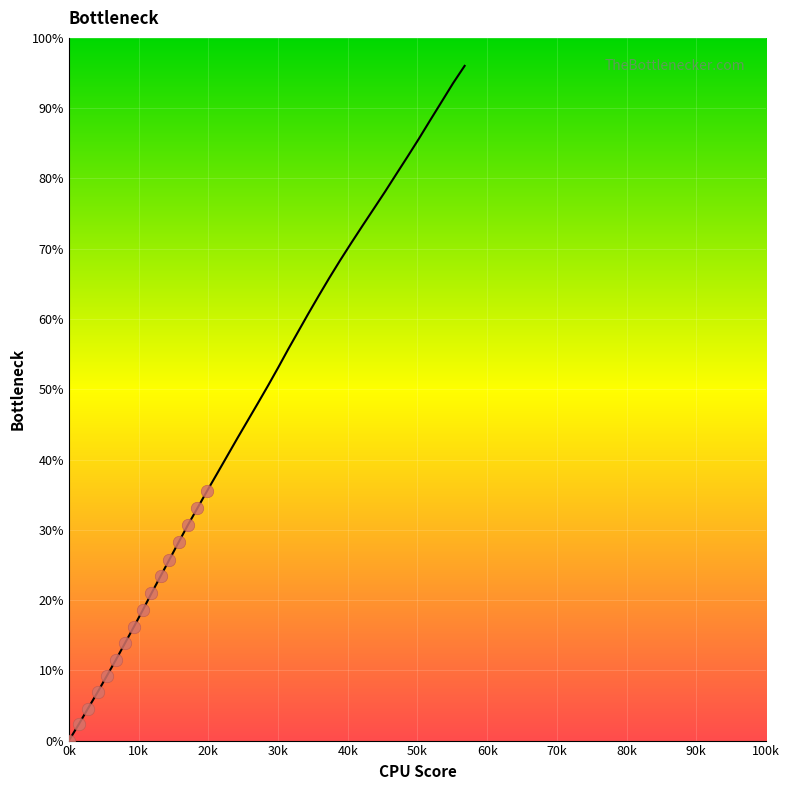

What is the range of Y values (max minus min)?

35.5